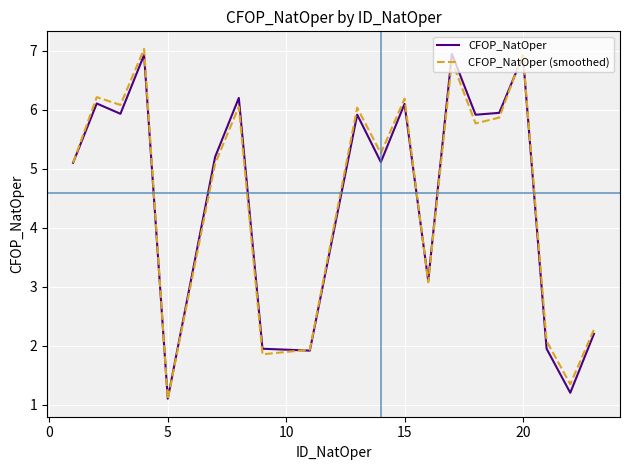

What is the smallest value displayed?

1.1